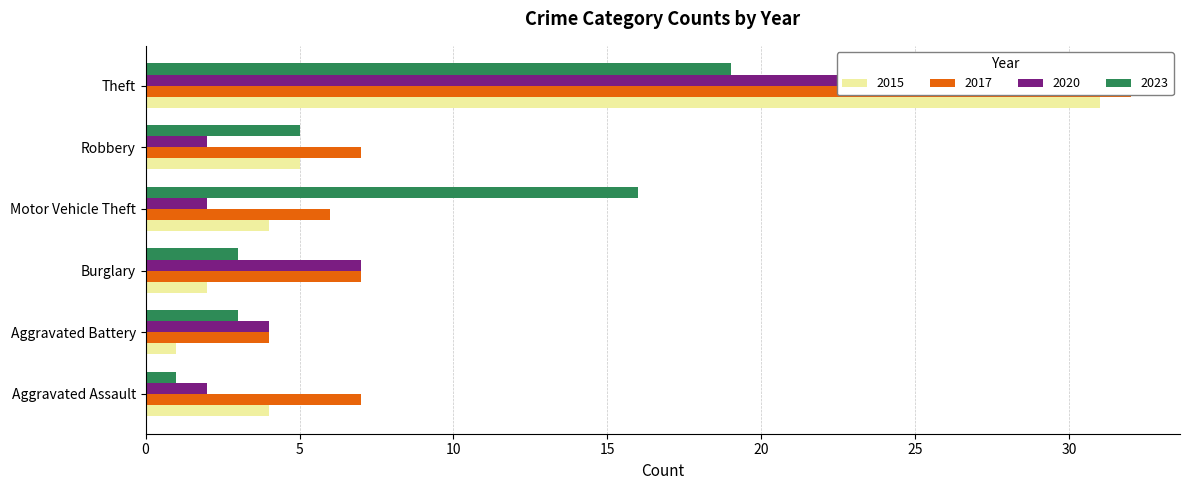

At how many categories does at least one series exceed 12?

2